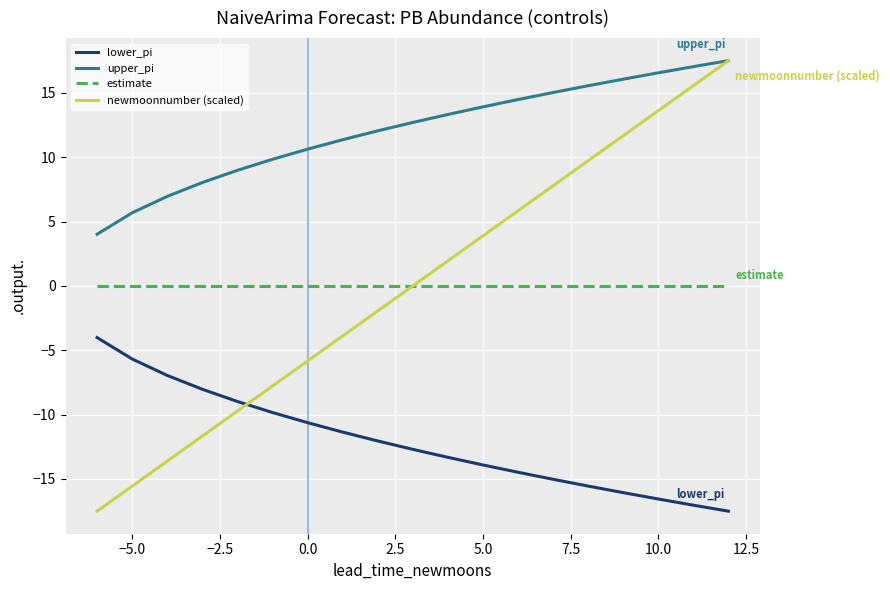

What is the minimum value for lower_pi?

-17.5